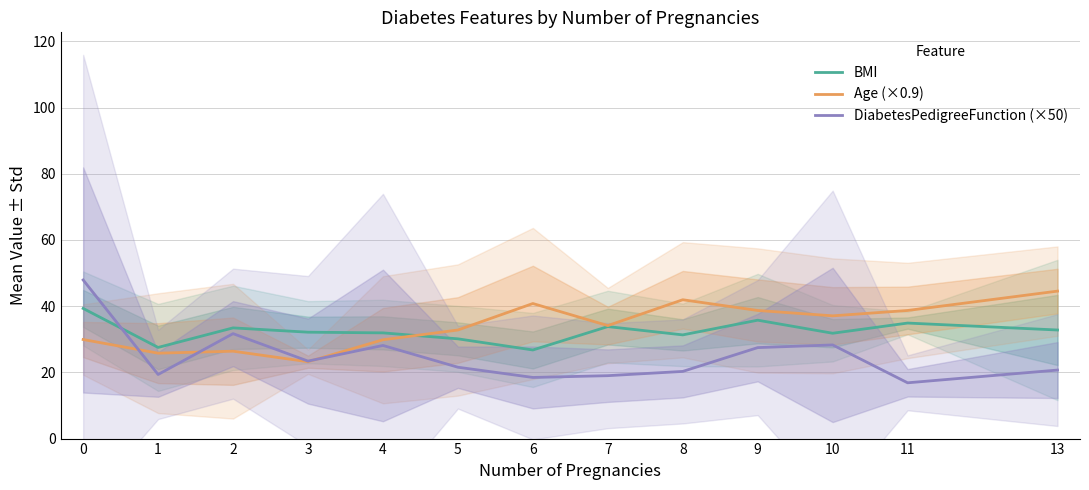

True or false: Age (×0.9) has more than 1 interior local peaks.

True